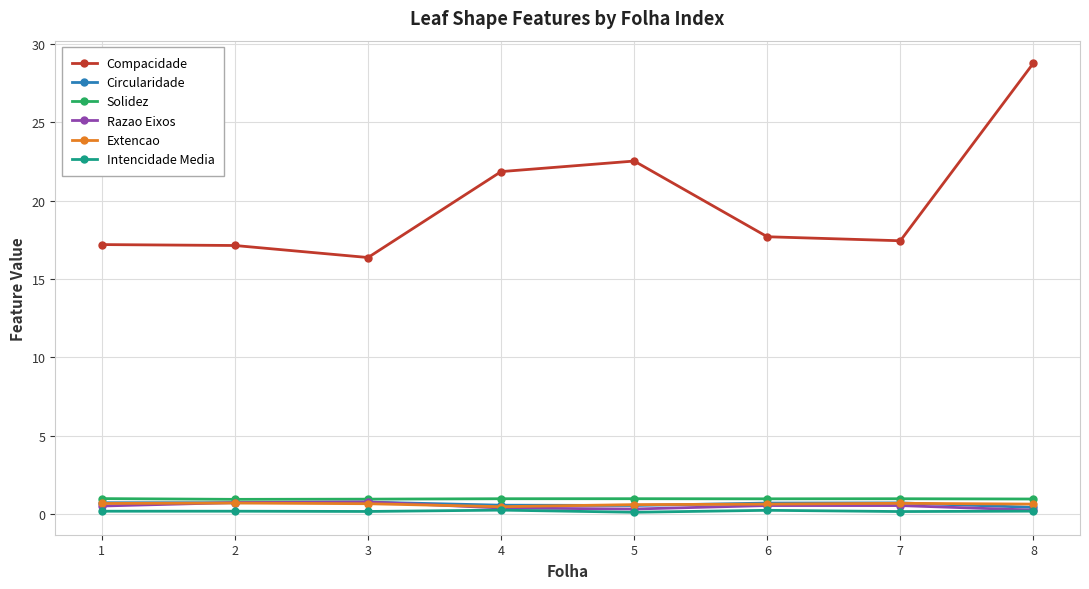

What is the greatest value displayed?

28.8